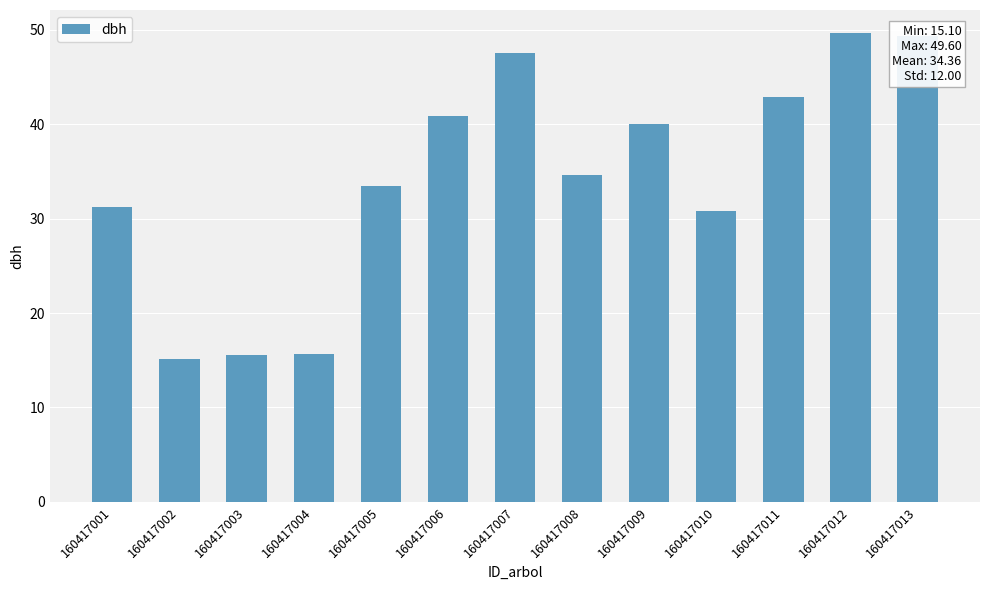

The value at 160417010 is 30.8. True or false?

True